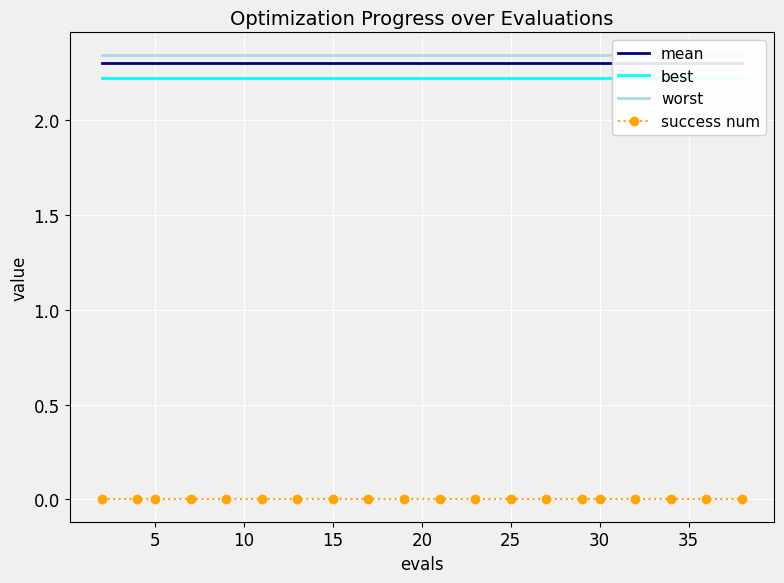

What are all the series names shown in the legend?

mean, best, worst, success num